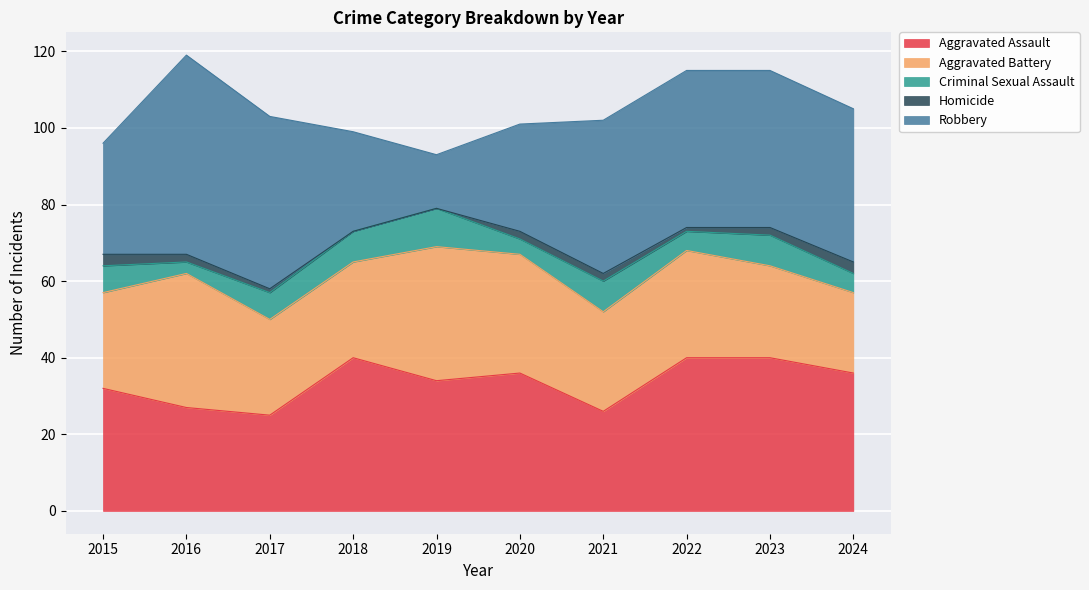

What is the sum of all Criminal Sexual Assault values?

65